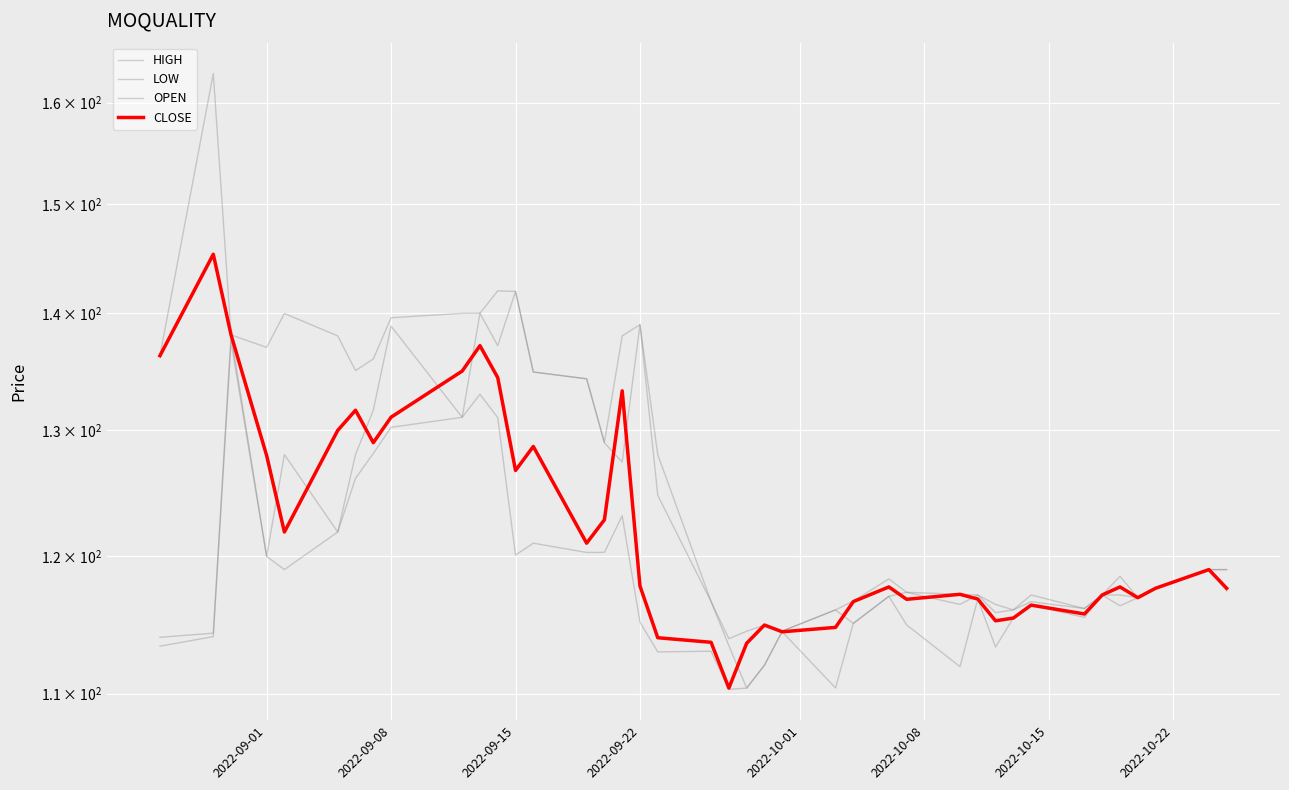

True or false: LOW and CLOSE cross at least once.

False